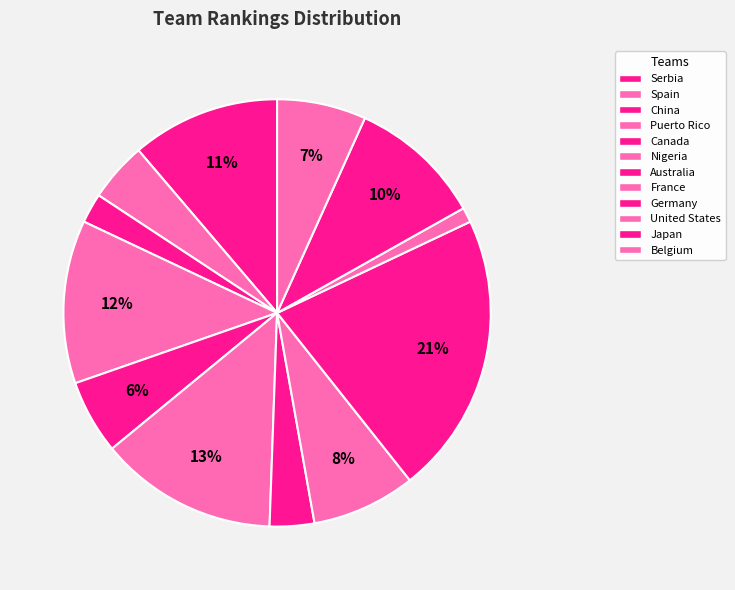

To the nearest percent, what is the combined percentage of Australia and Belgium?

10%